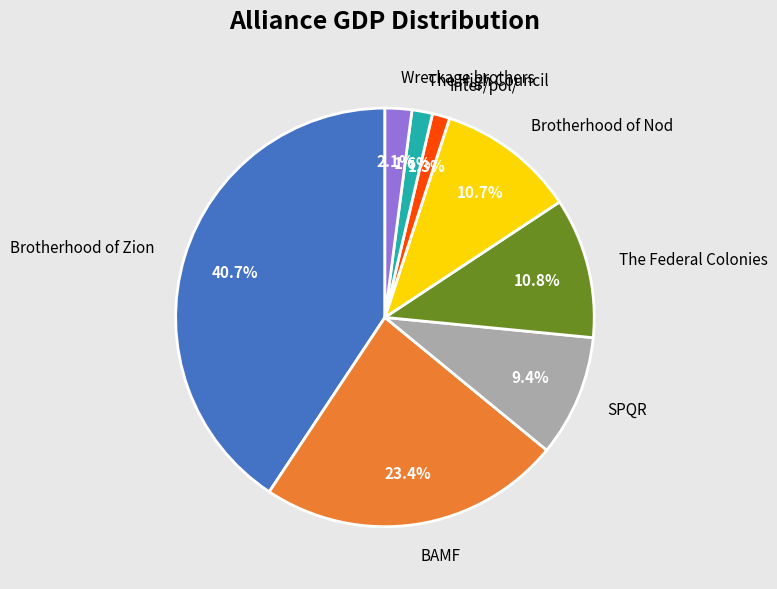

What is the largest slice in the pie chart?

Brotherhood of Zion